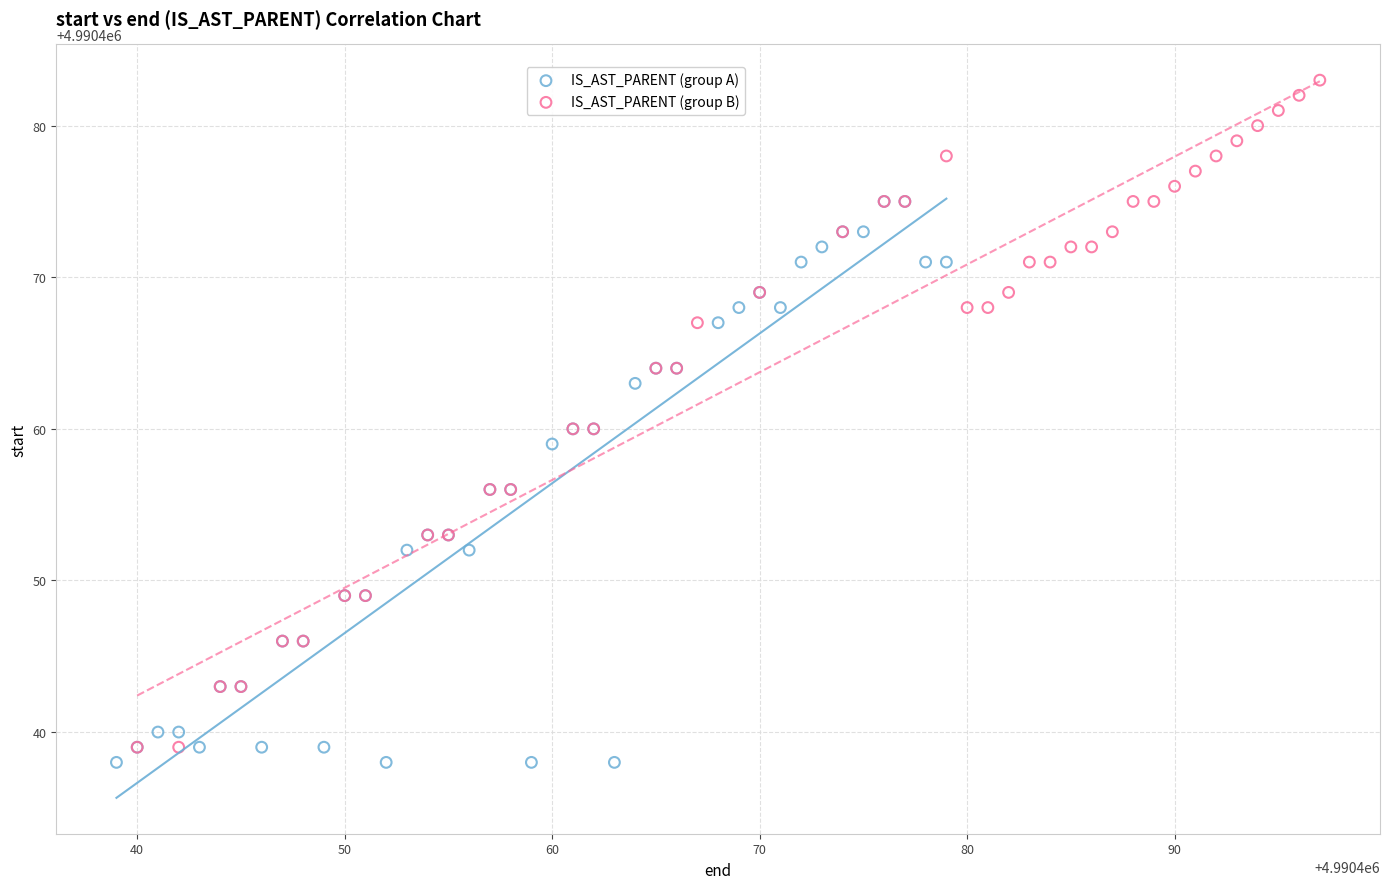

Which series contains the lowest Y value?

IS_AST_PARENT (group A)